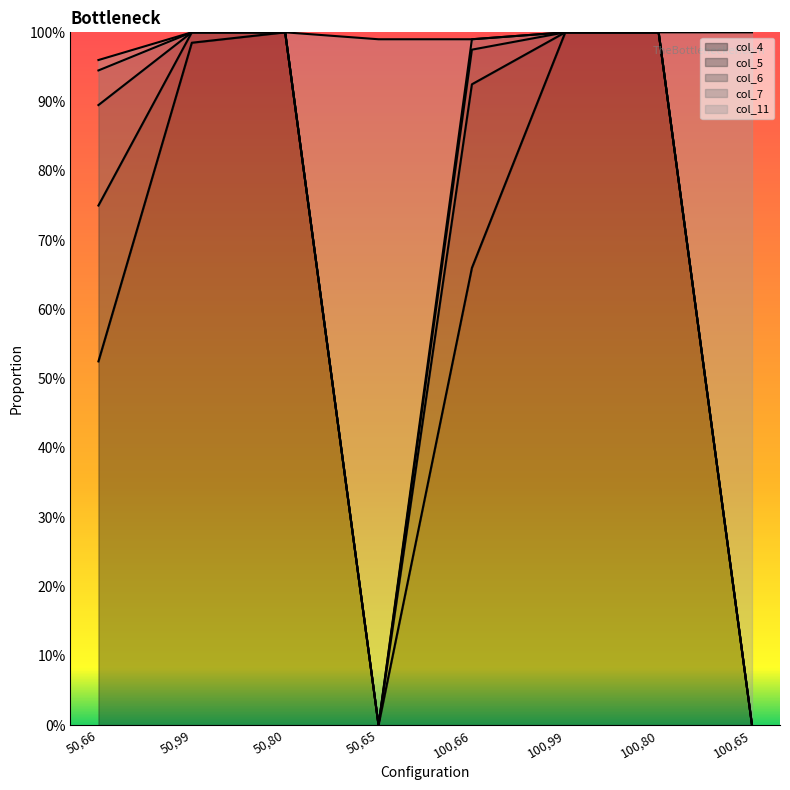

Does the chart display data point markers on the line(s)?

No